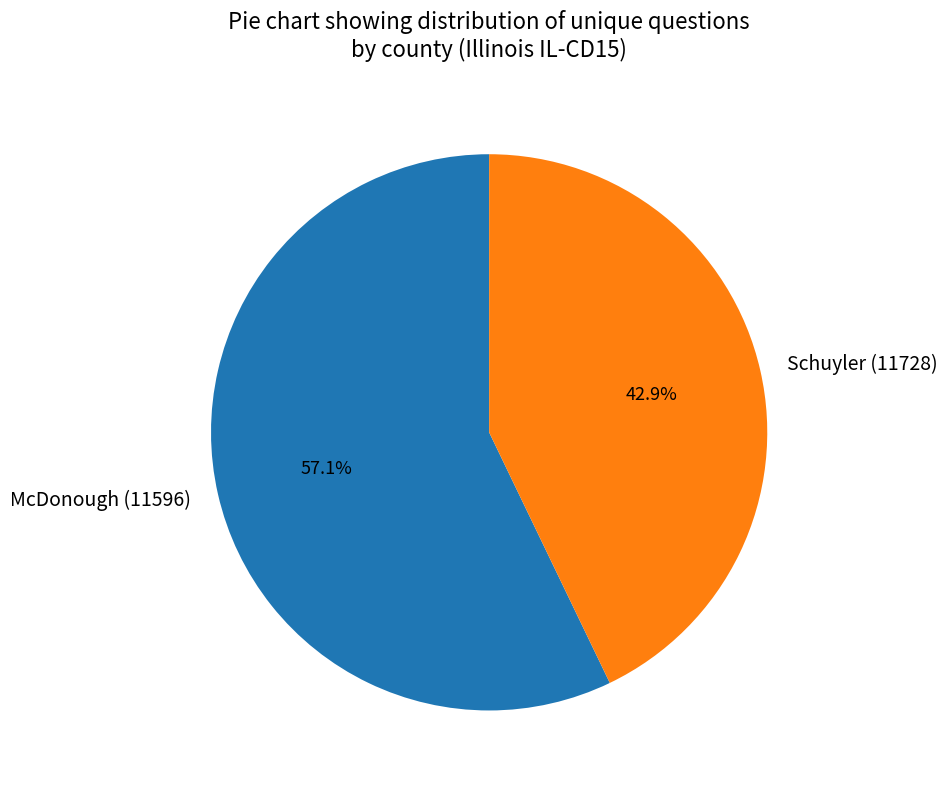

What percentage is the McDonough (11596) slice, to the nearest percent?

57%